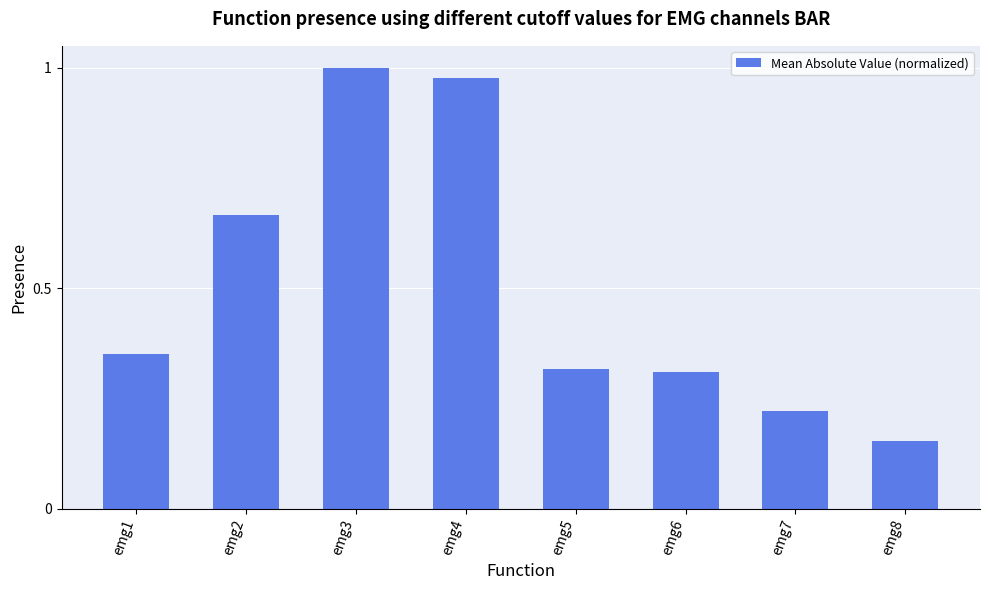

What is the average value?

0.5